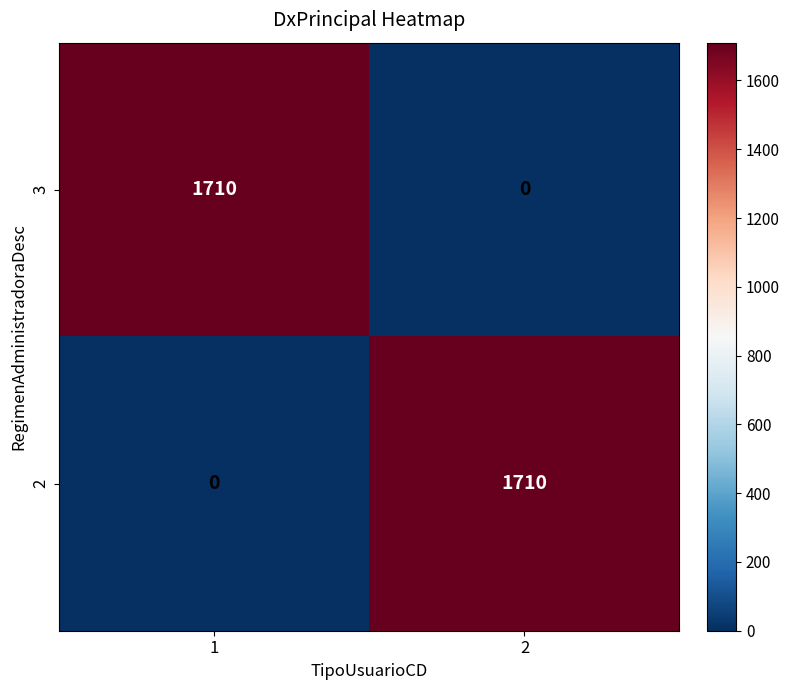

Reading left to right, transcribe all the data shown in this chart.

3: 1=1710	2=0
2: 1=0	2=1710